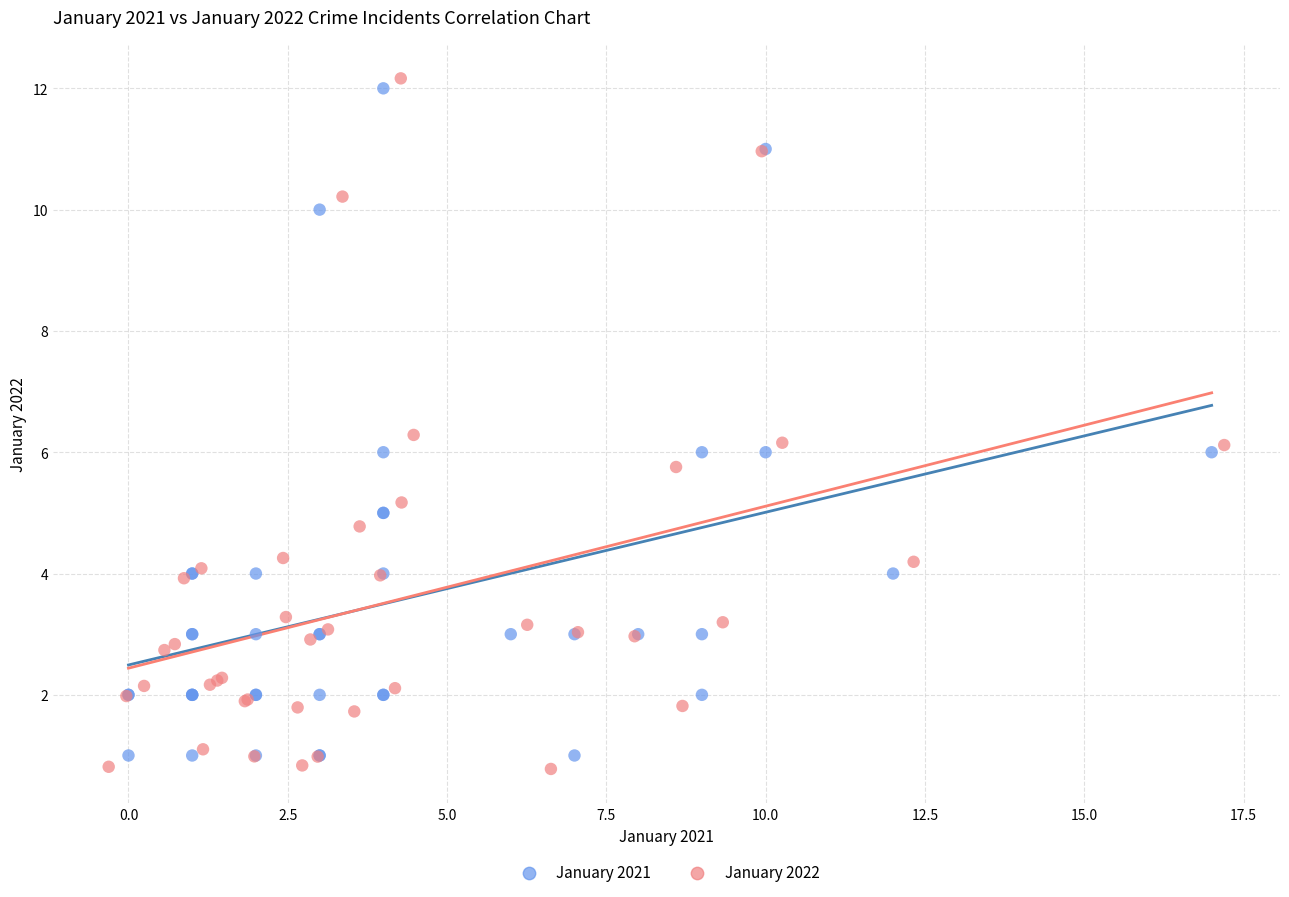

Which series contains the highest Y value?

January 2022